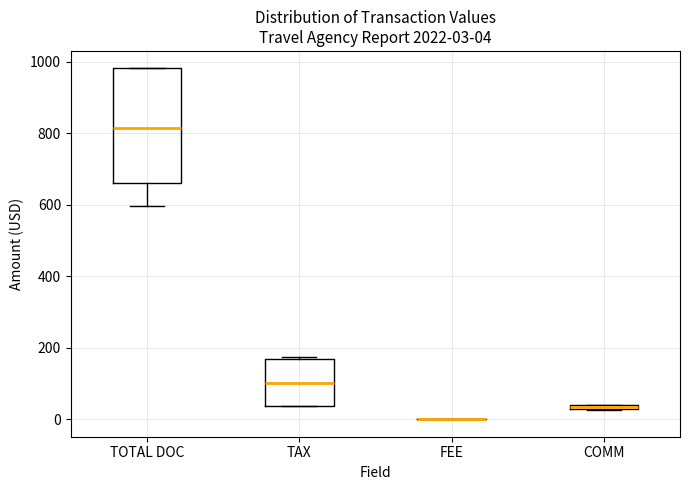

Comparing the boxes themselves (not the whiskers), which one is the tallest?

TOTAL DOC